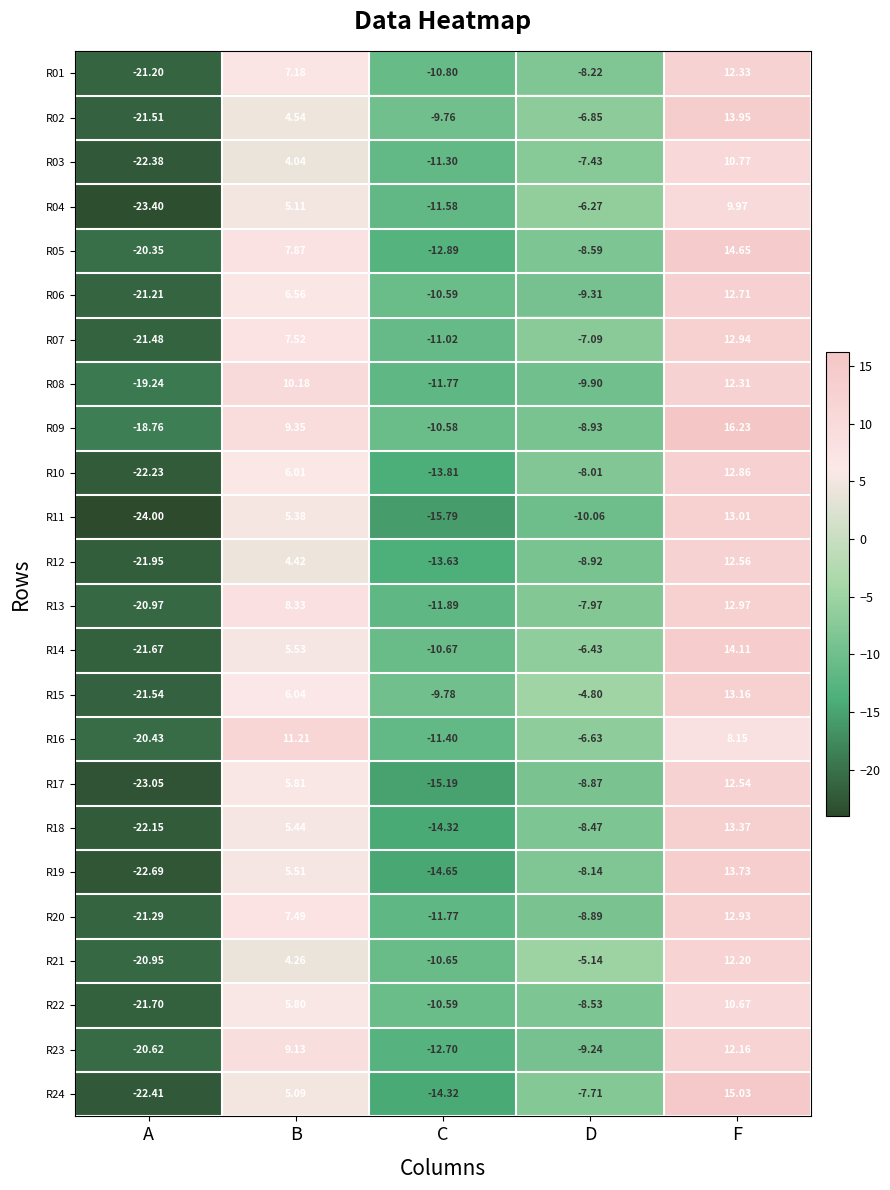

List the labels in order of R20 value, smallest first.

A, C, D, B, F